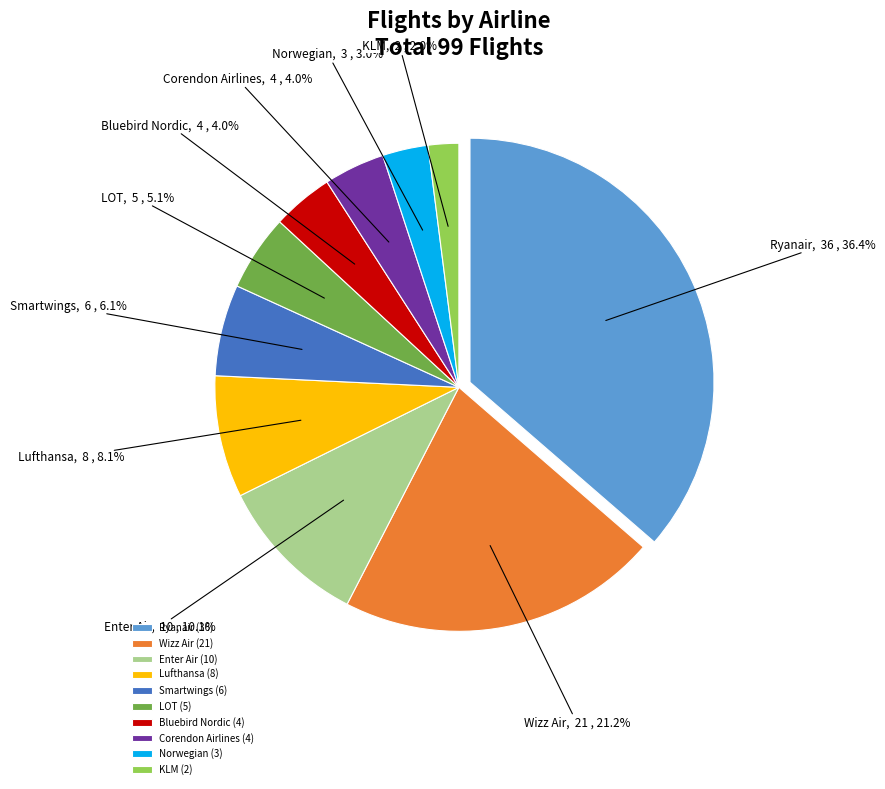

To the nearest percent, what portion does LOT represent?

5%